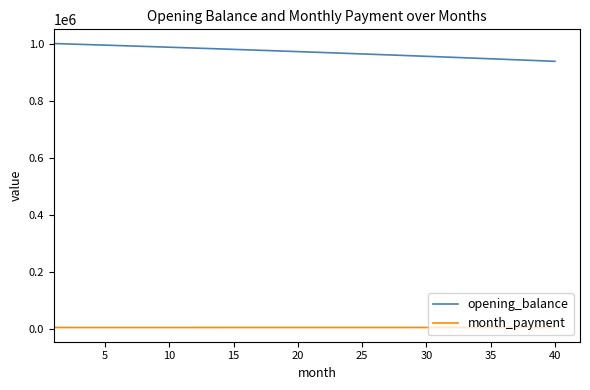

What are all the series names shown in the legend?

opening_balance, month_payment